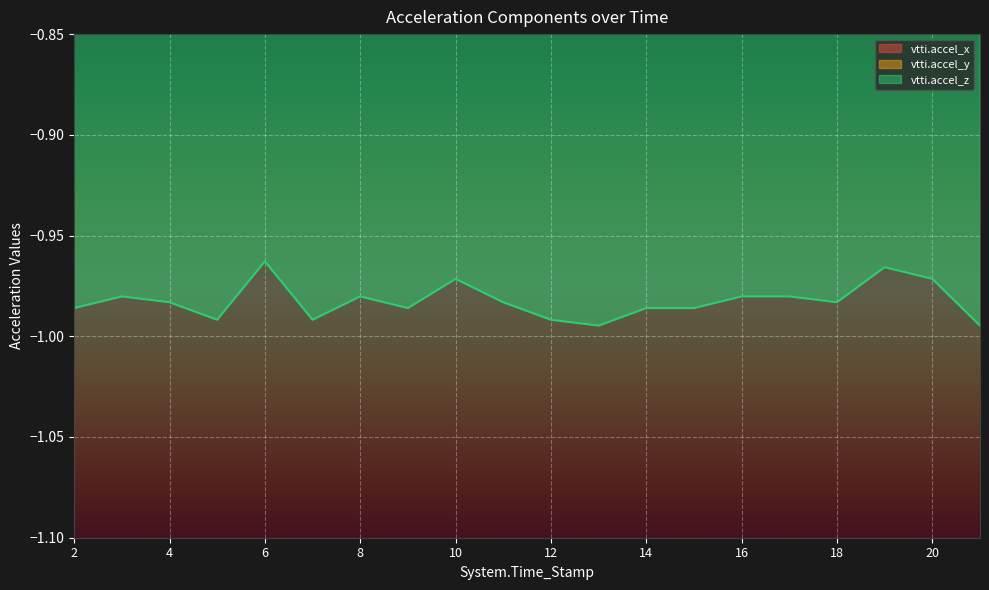

The value of vtti.accel_x at 3 is 0.1. True or false?

True